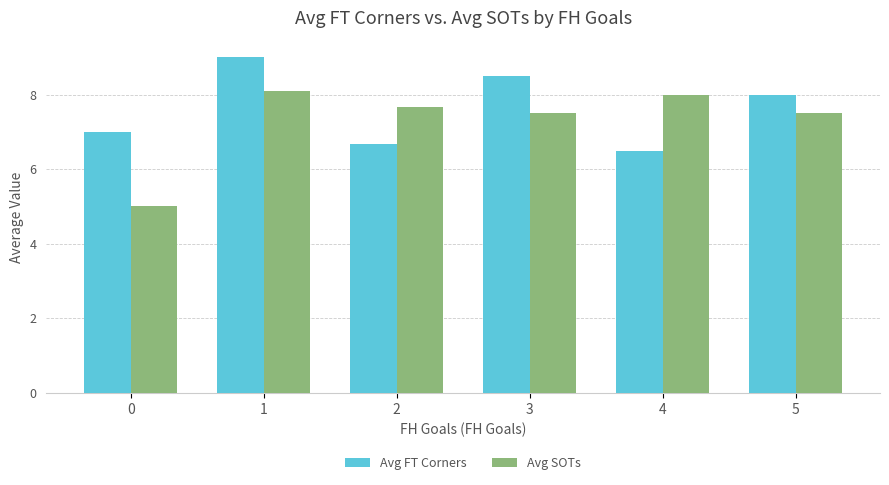

What is the difference between the highest and lowest values at 0?

2.0